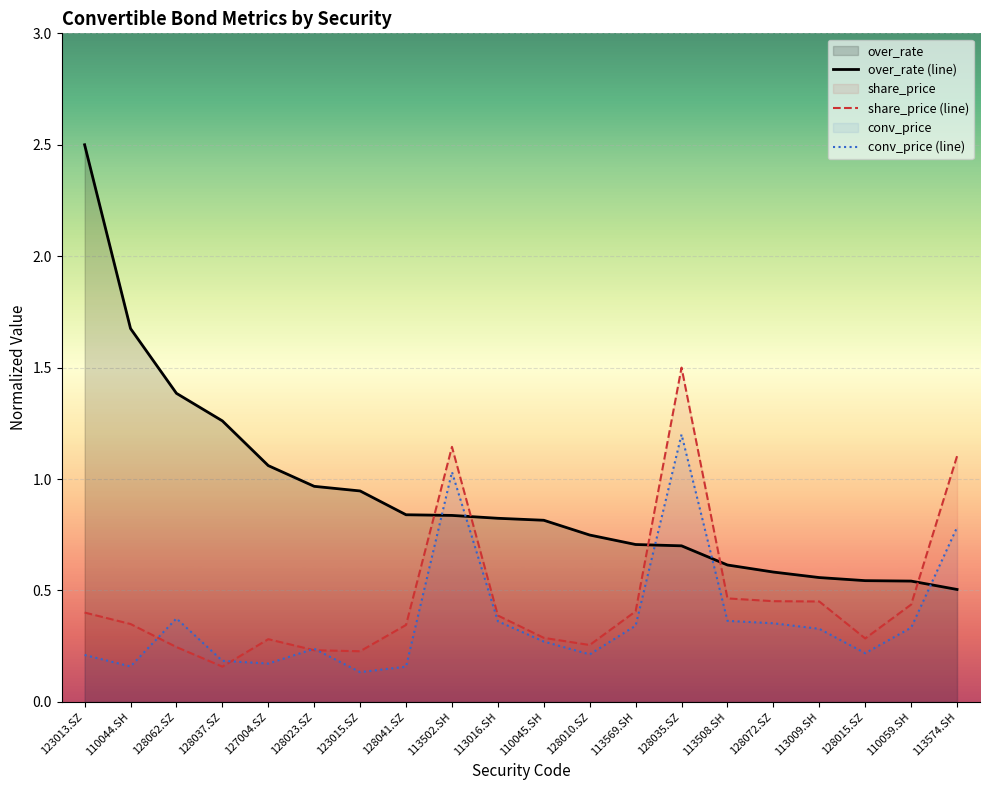

What is the label of the 4th point from the right?

113009.SH